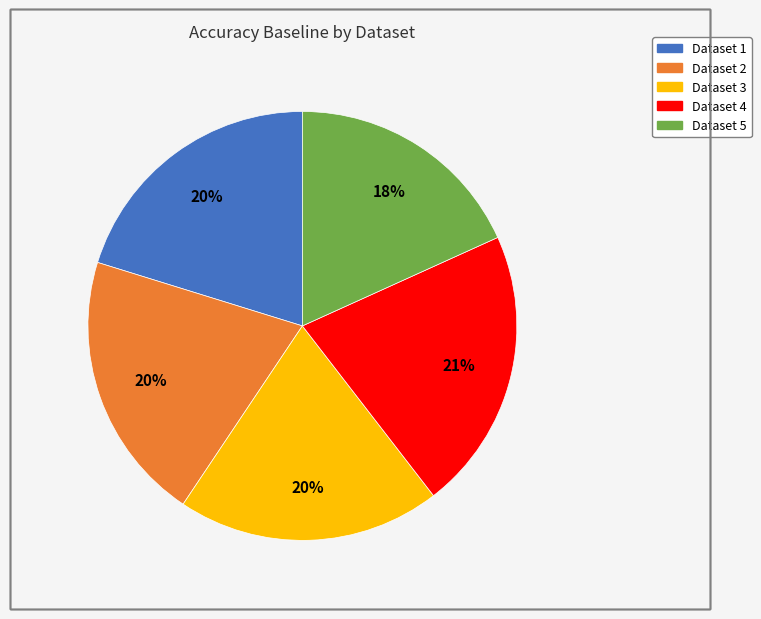

Does any single category account for the majority?

No